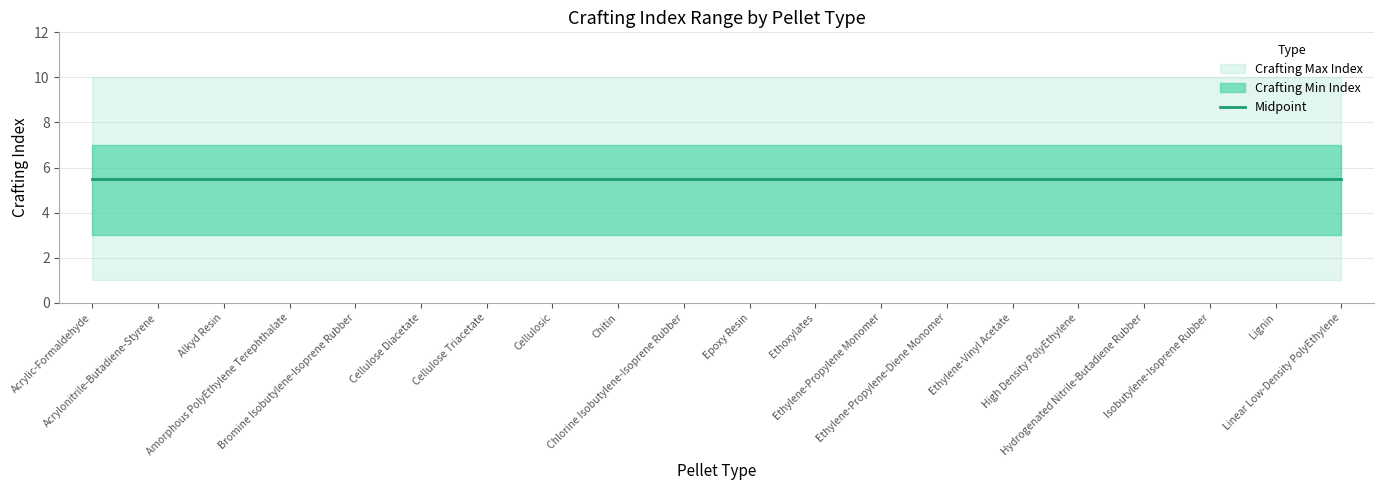

Which series has the largest range (max minus min)?

Crafting Min Index